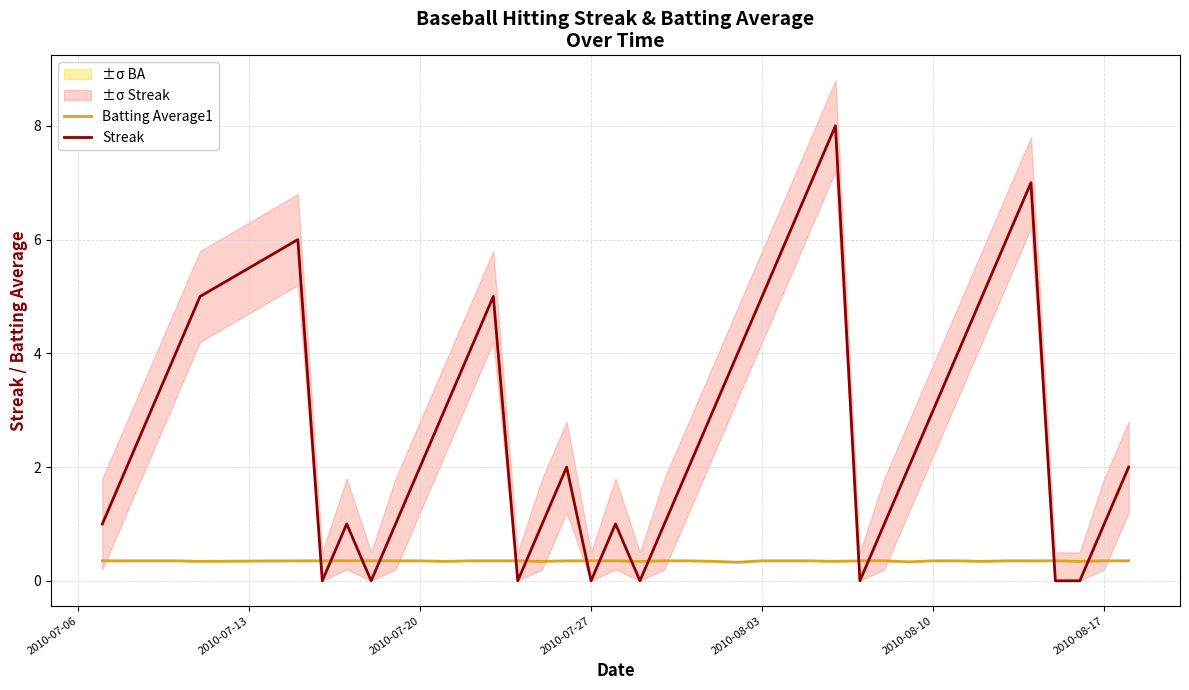

What is the highest value of the Batting Average1 series?

0.4